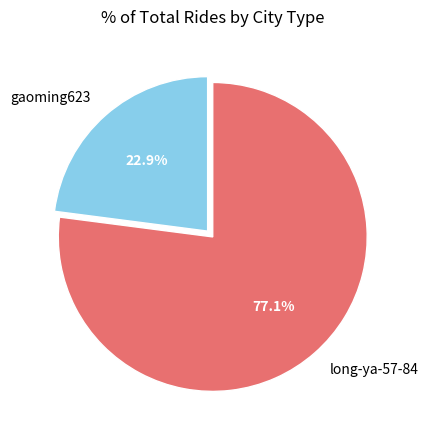

Which slice represents more than half of the pie?

long-ya-57-84